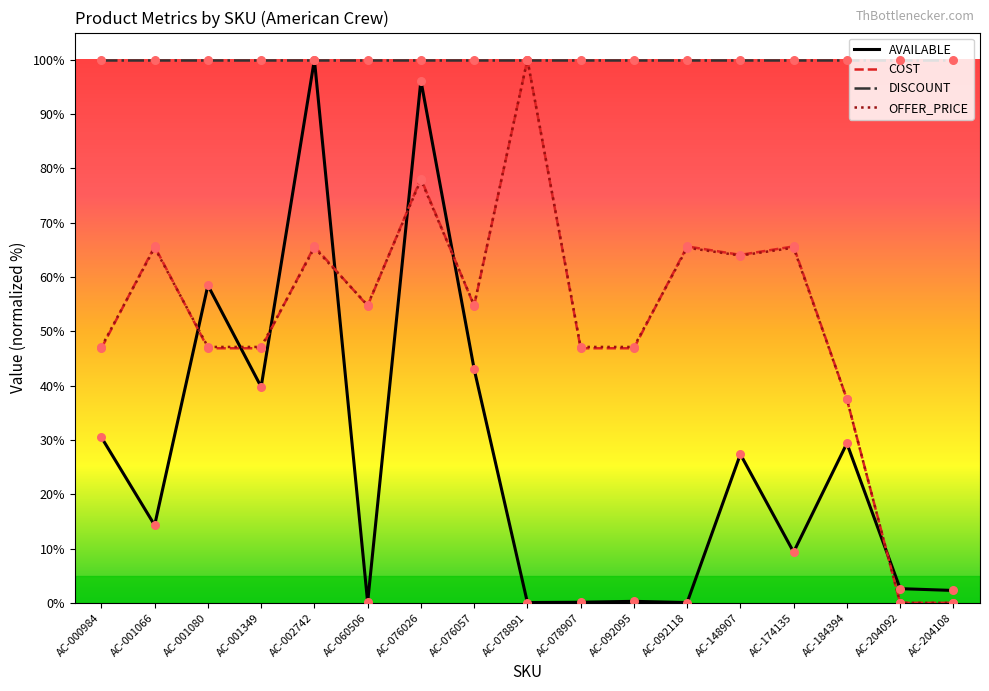

What is the difference between the highest and lowest values at AC-076057?

57.0